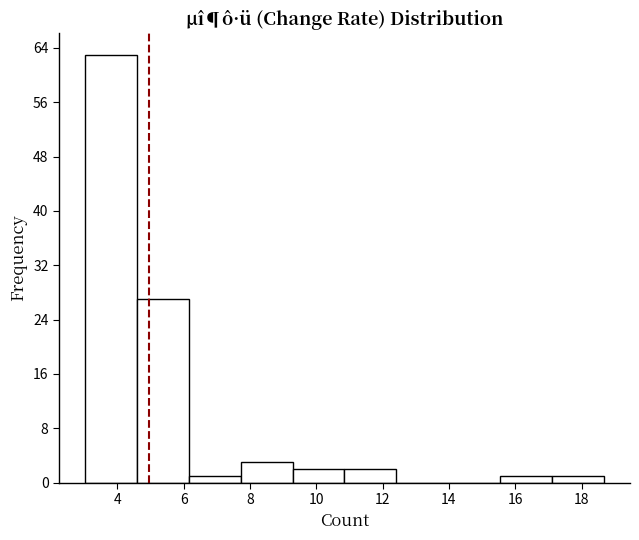

Which range on the x-axis has the tallest bar?

3.0 to 4.6